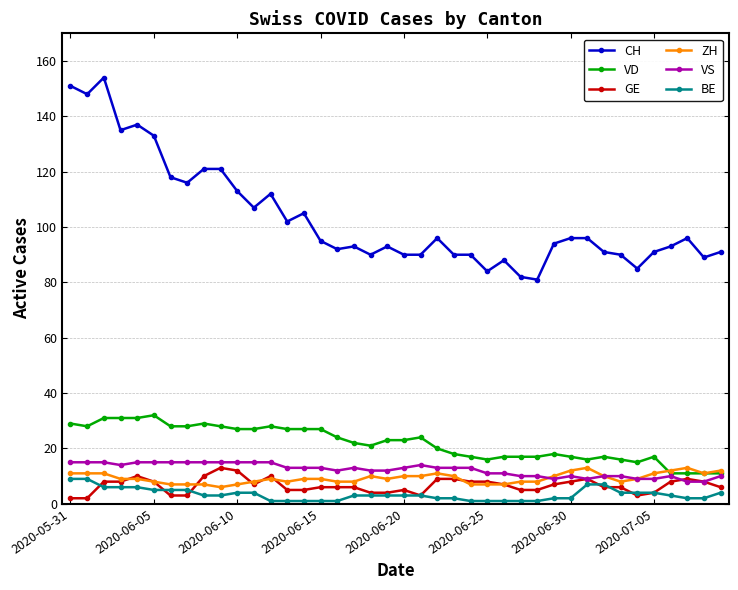

What is the lowest value of the ZH series?

6